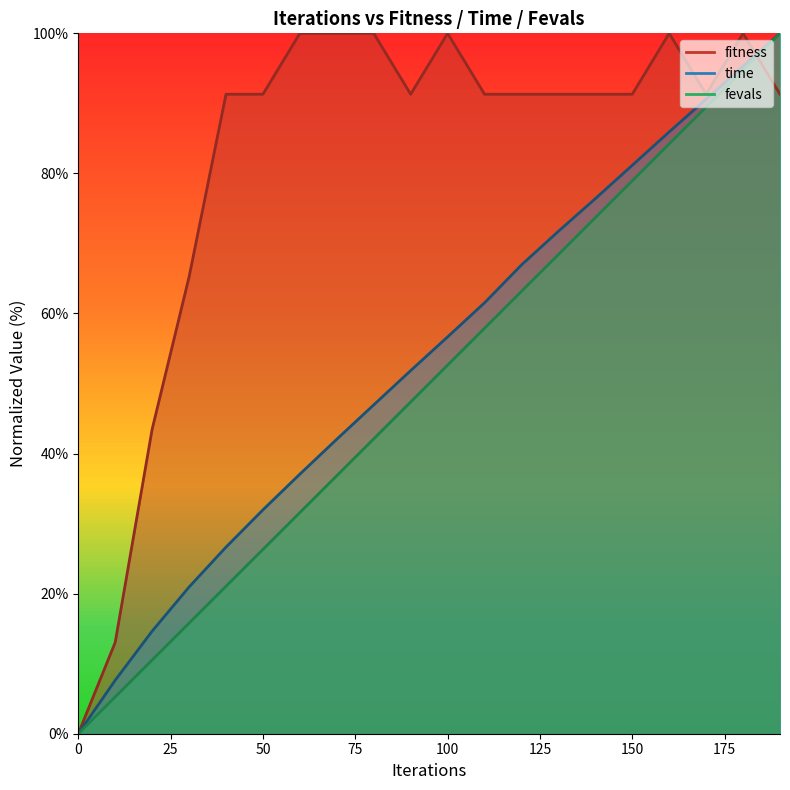

List the series in order of their peak value, highest first.

fitness, time, fevals